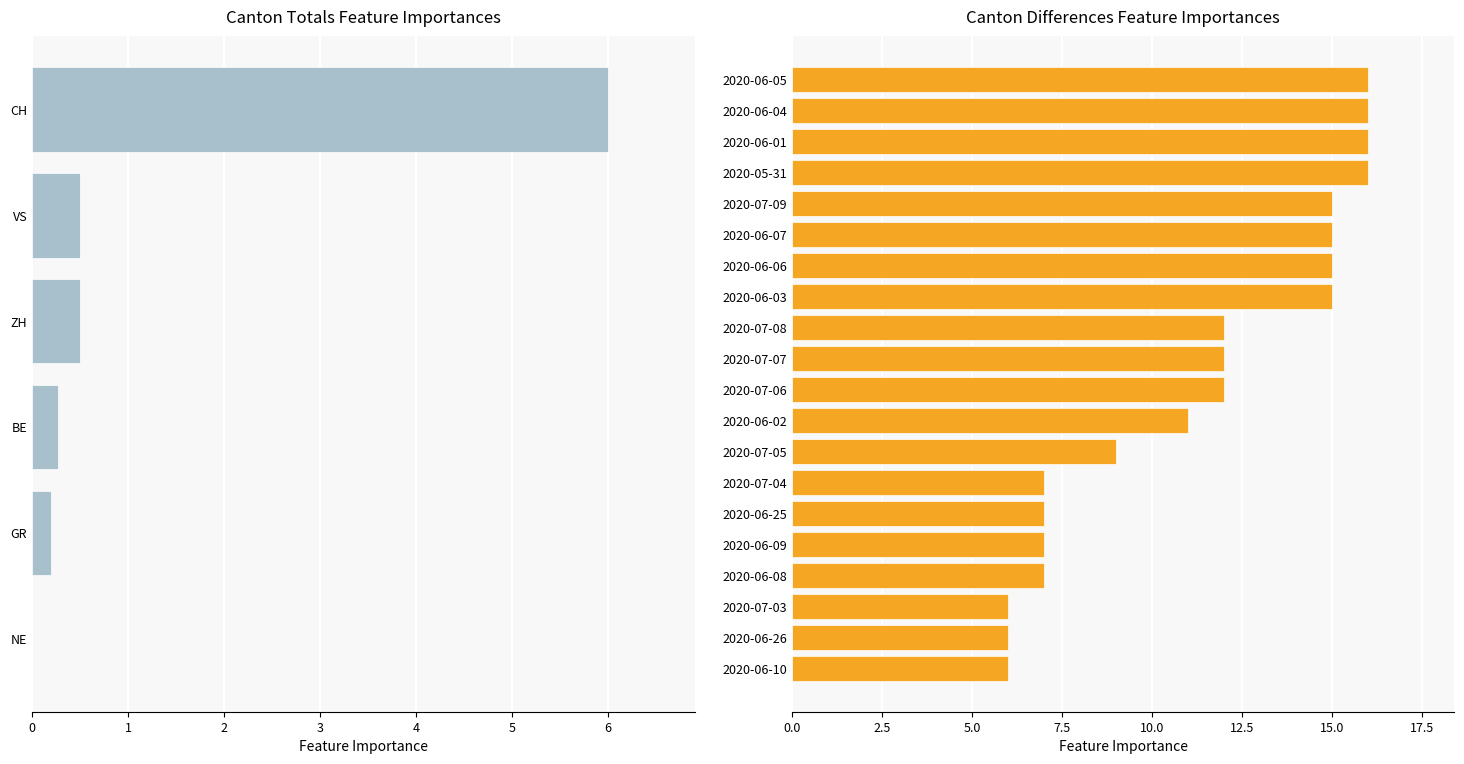

Which series has the largest range (max minus min)?

CH